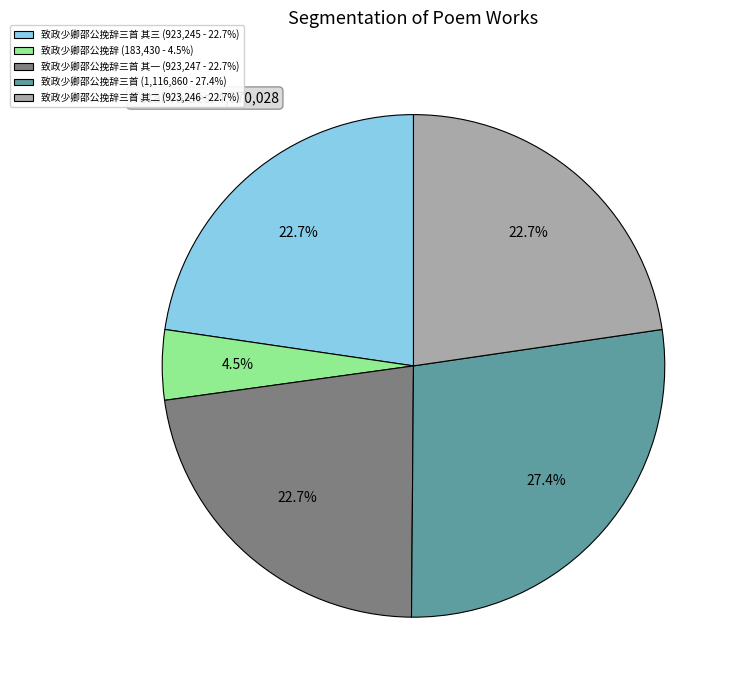

What is the ratio of the value at 致政少卿邵公挽辞三首 (1,116,860 - 27.4%) to the value at 致政少卿邵公挽辞三首 其一 (923,247 - 22.7%)?

1.2